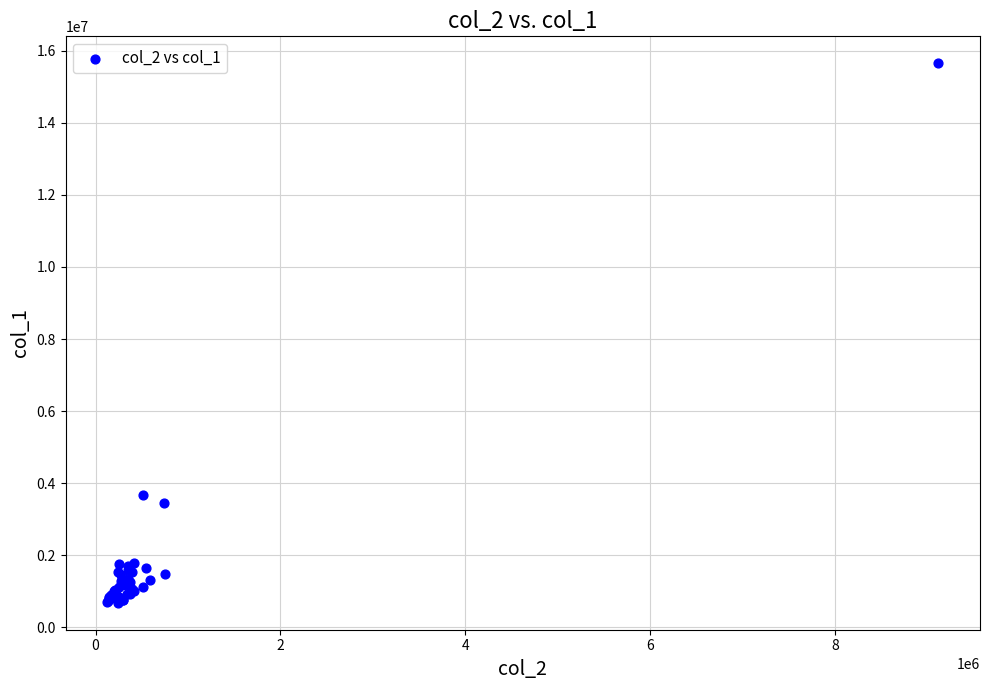

What Y value in the scatter plot is closest to 8166500?

3679000